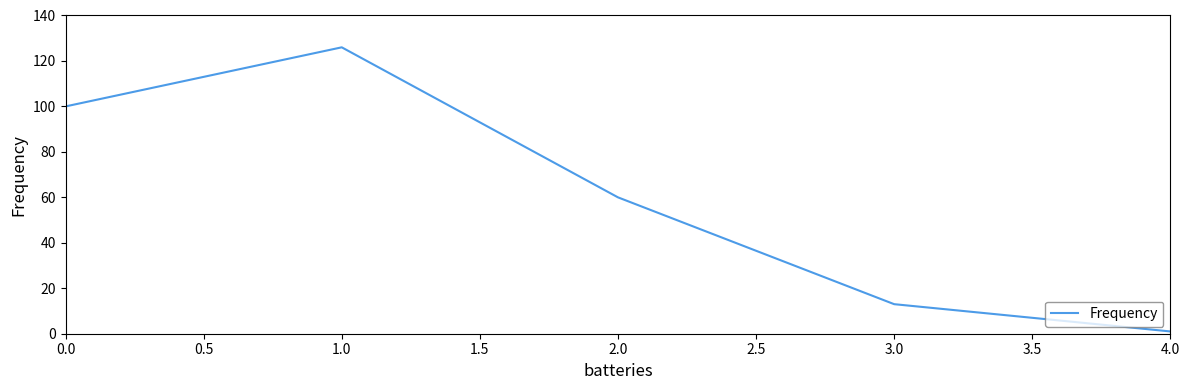

What is the smallest value displayed?

1